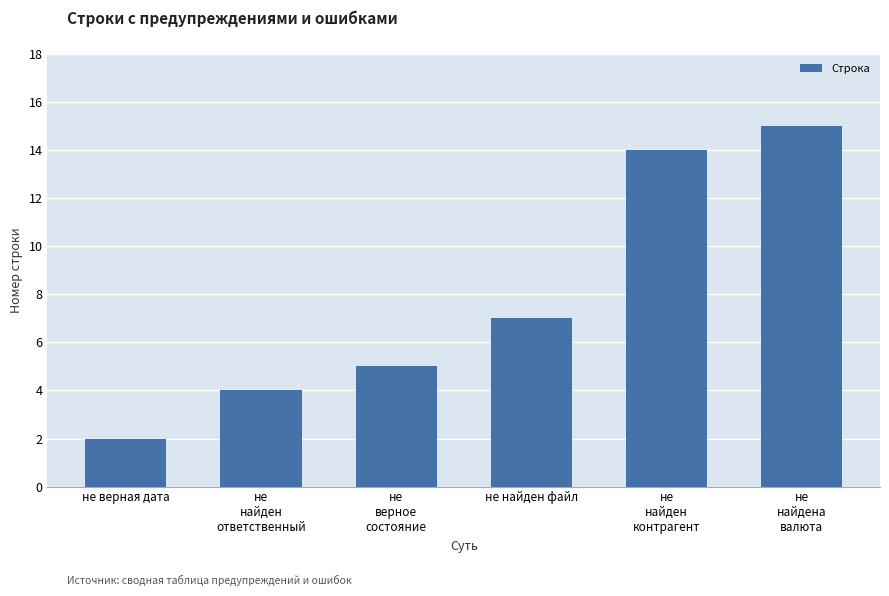

Reading left to right, list all the values displayed in this chart.

не верная дата=2	не
найден
ответственный=4	не
верное
состояние=5	не найден файл=7	не
найден
контрагент=14	не
найдена
валюта=15